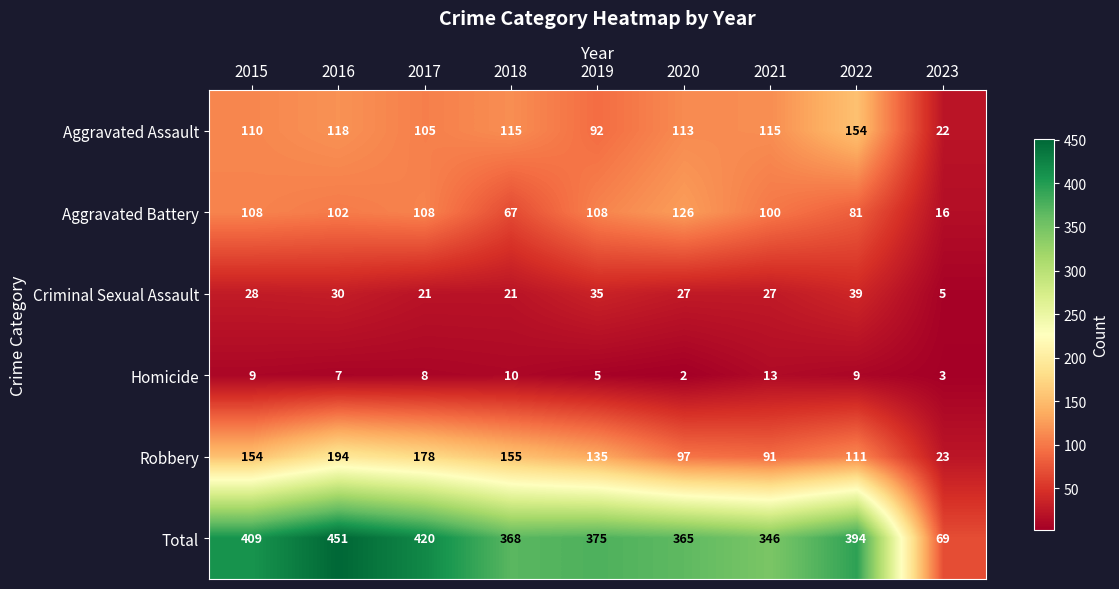

Which category has the lowest value in the Robbery series?

2023